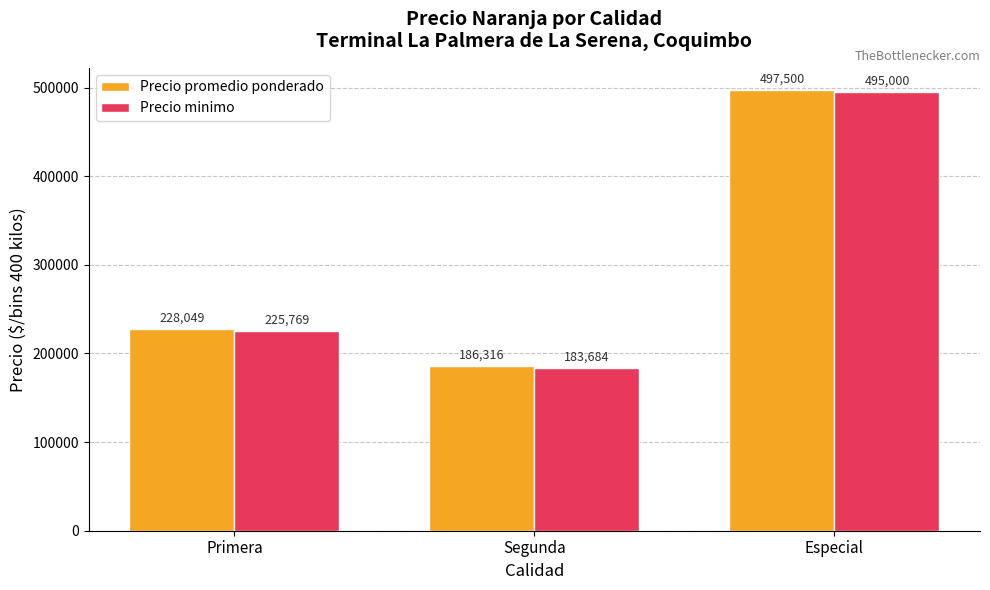

What is the label of the 3rd bar from the left?

Especial